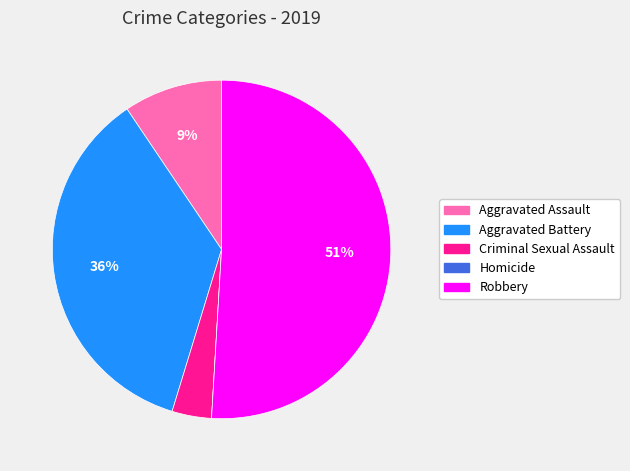

To the nearest percent, what portion does Criminal Sexual Assault represent?

4%